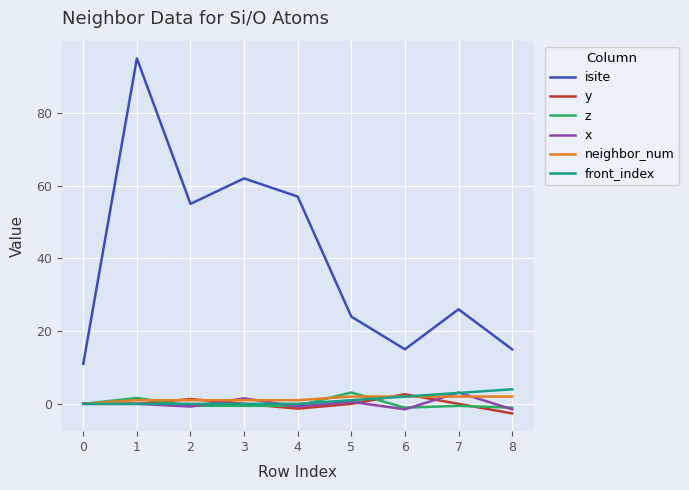

What is the sum of all front_index values?

10.0